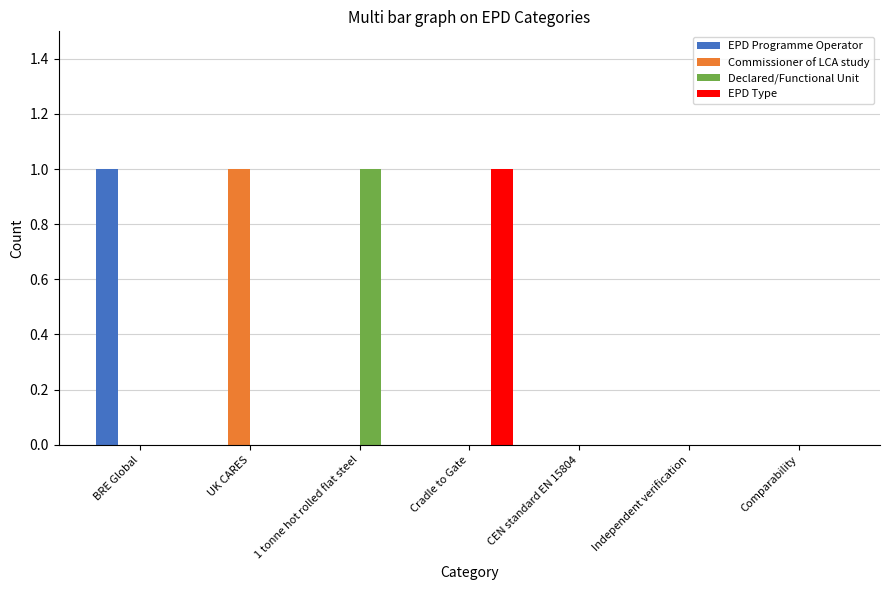

Reading right to left, what are all the values shown in this chart?

EPD Programme Operator: 0	0	0	0	0	0	1
Commissioner of LCA study: 0	0	0	0	0	1	0
Declared/Functional Unit: 0	0	0	0	1	0	0
EPD Type: 0	0	0	1	0	0	0